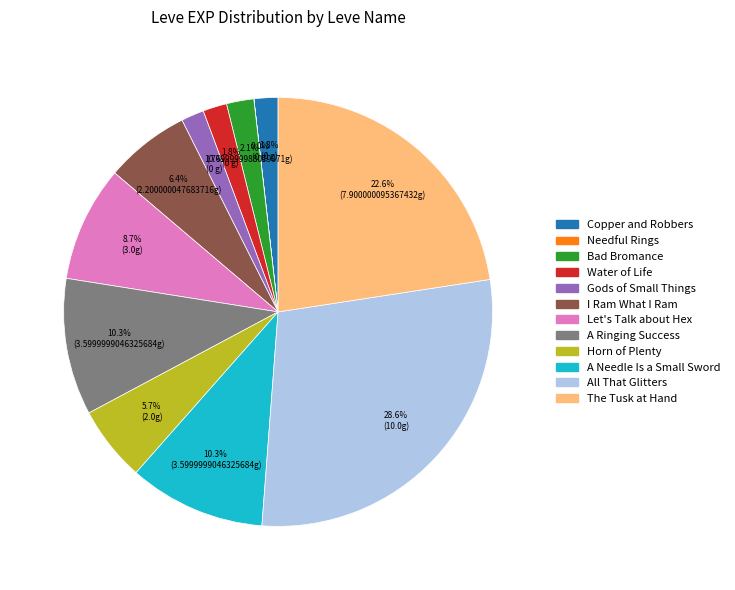

Is there any slice that represents more than half of the pie?

No